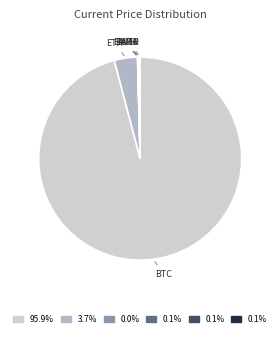

Does any single category account for the majority?

Yes